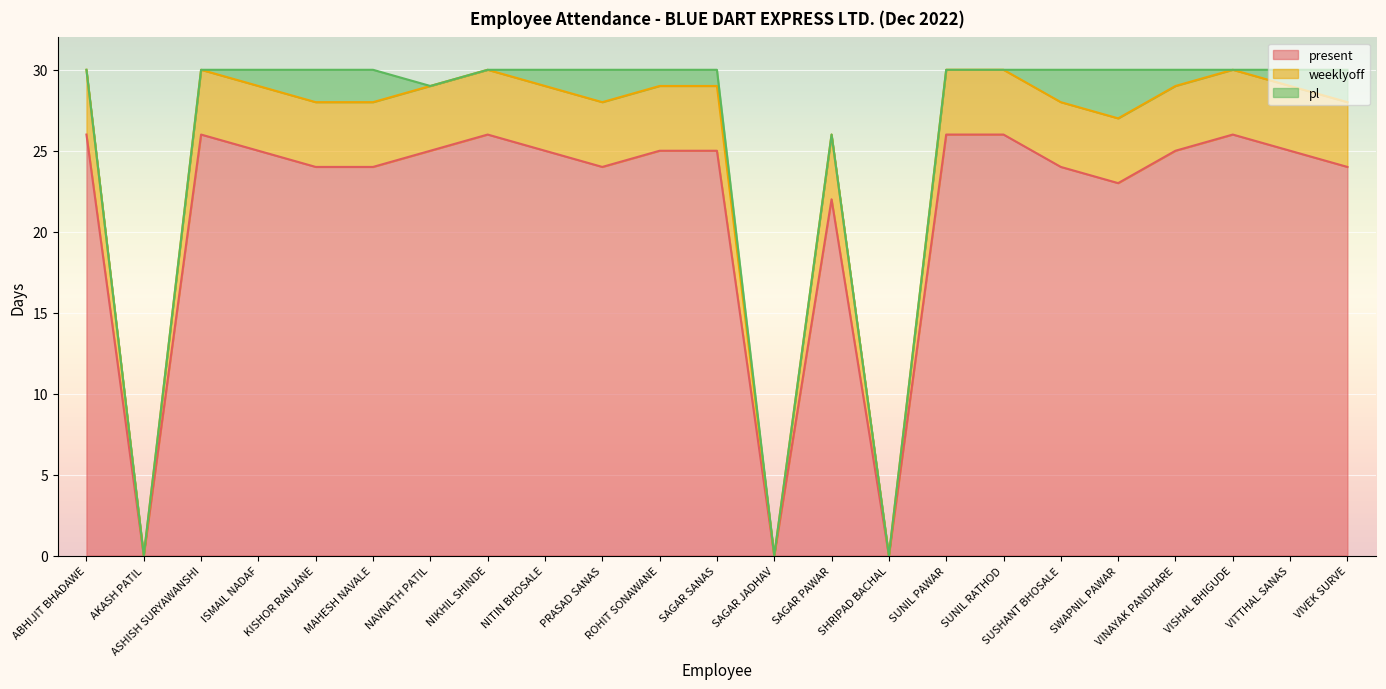

What is the average value of the weeklyoff series?

26